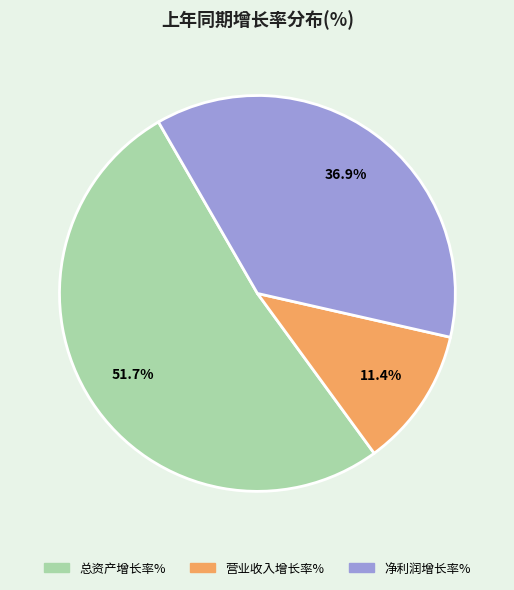

What is the majority slice?

总资产增长率%